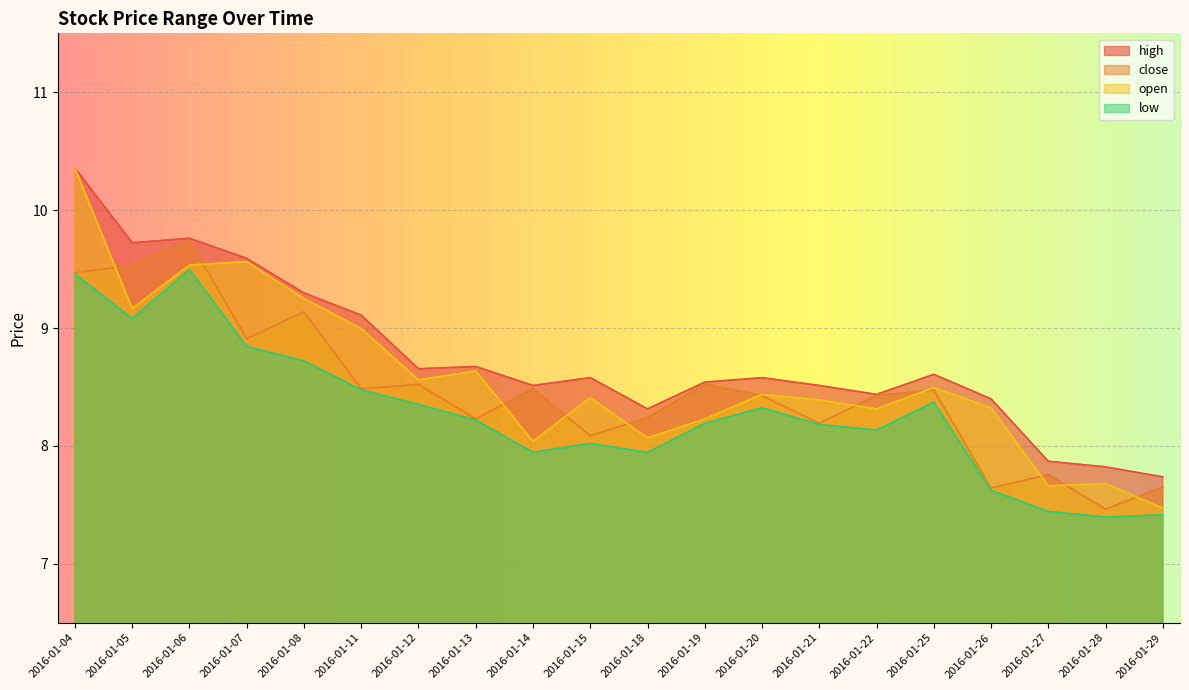

Reading left to right, list all the values displayed in this chart.

high: 10.4	9.7	9.8	9.6	9.3	9.1	8.7	8.7	8.5	8.6	8.3	8.5	8.6	8.5	8.4	8.6	8.4	7.9	7.8	7.7
close: 9.5	9.5	9.7	8.9	9.1	8.5	8.5	8.2	8.5	8.1	8.2	8.5	8.4	8.2	8.4	8.5	7.6	7.8	7.5	7.7
open: 10.4	9.2	9.5	9.6	9.3	9.0	8.6	8.6	8.0	8.4	8.1	8.2	8.4	8.4	8.3	8.5	8.3	7.7	7.7	7.5
low: 9.5	9.1	9.5	8.8	8.7	8.5	8.4	8.2	7.9	8.0	7.9	8.2	8.3	8.2	8.1	8.4	7.6	7.4	7.4	7.4